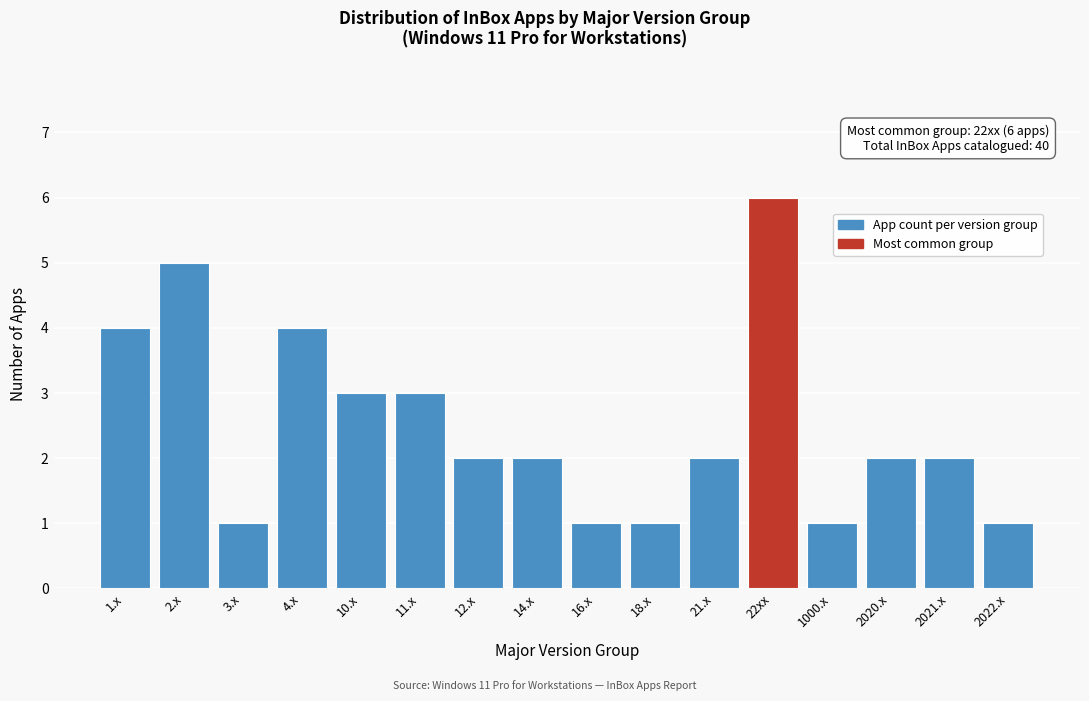

Reading left to right, what are all the values shown in this chart?

4	5	1	4	3	3	2	2	1	1	2	6	1	2	2	1